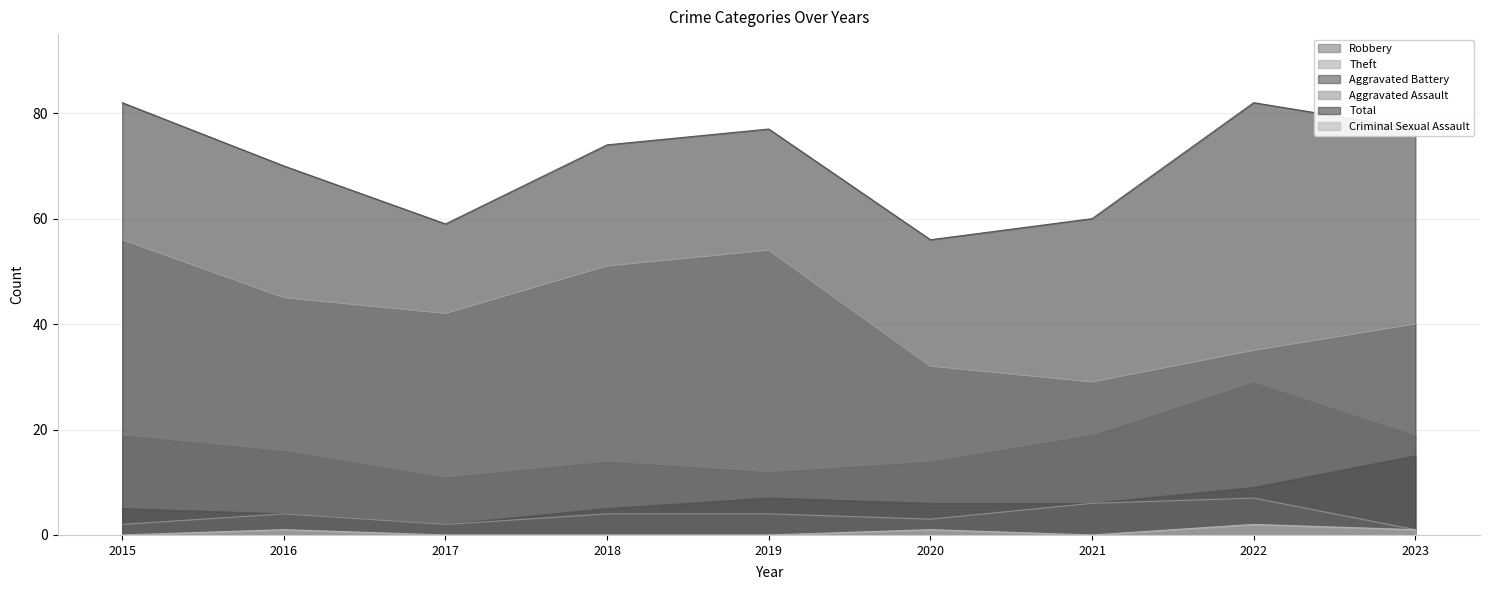

What is the average value of the Aggravated Battery series?

7